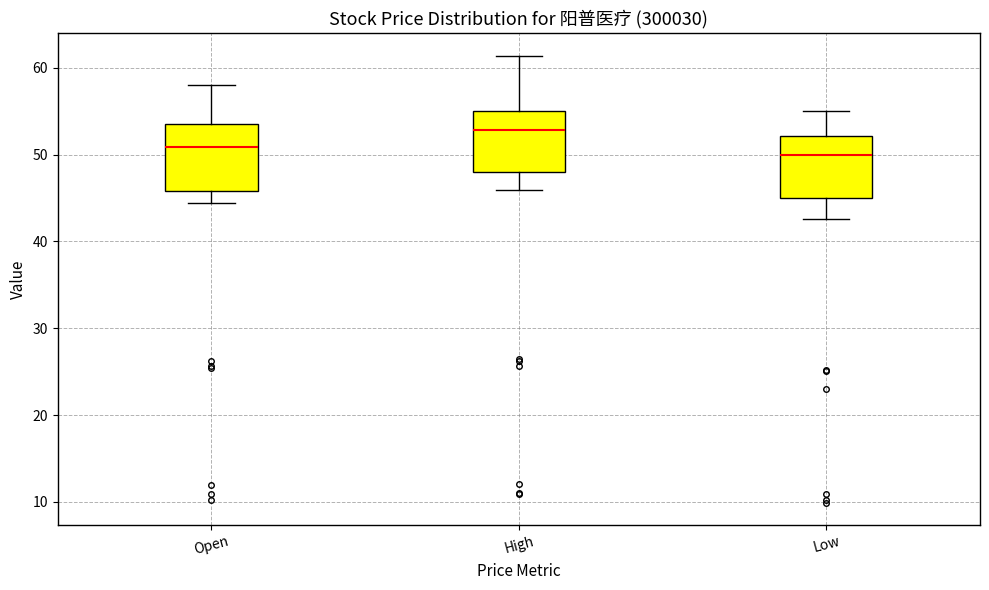

Which box's median line is the highest?

High